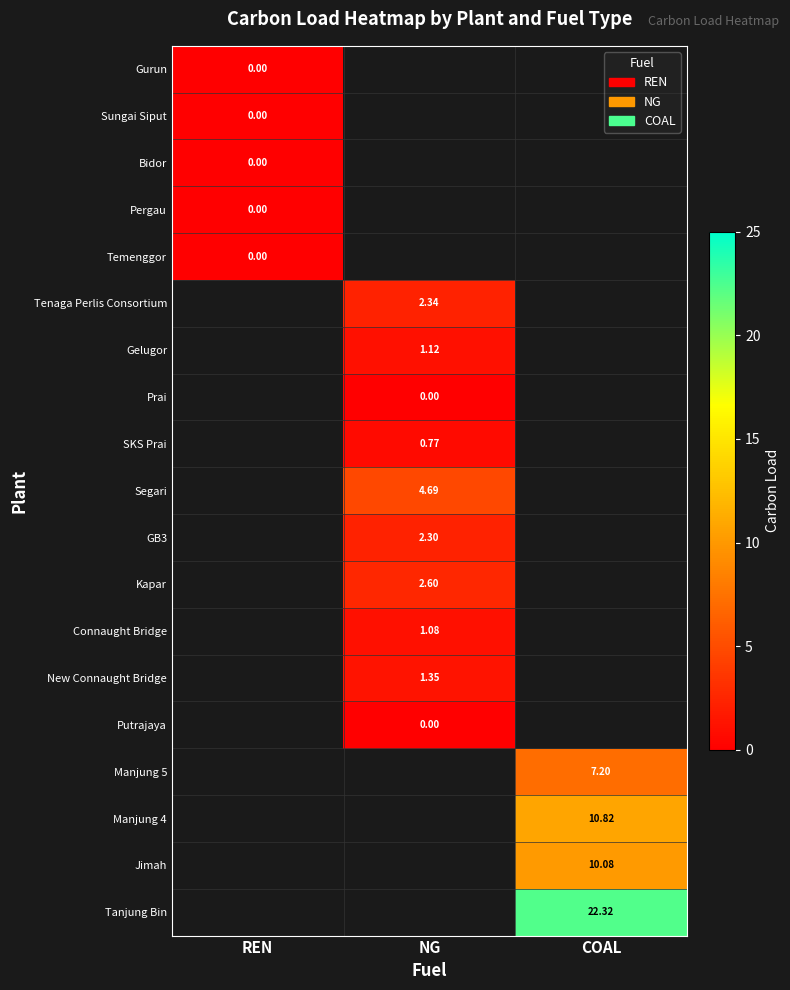

Which label corresponds to the smallest value in the chart?

REN